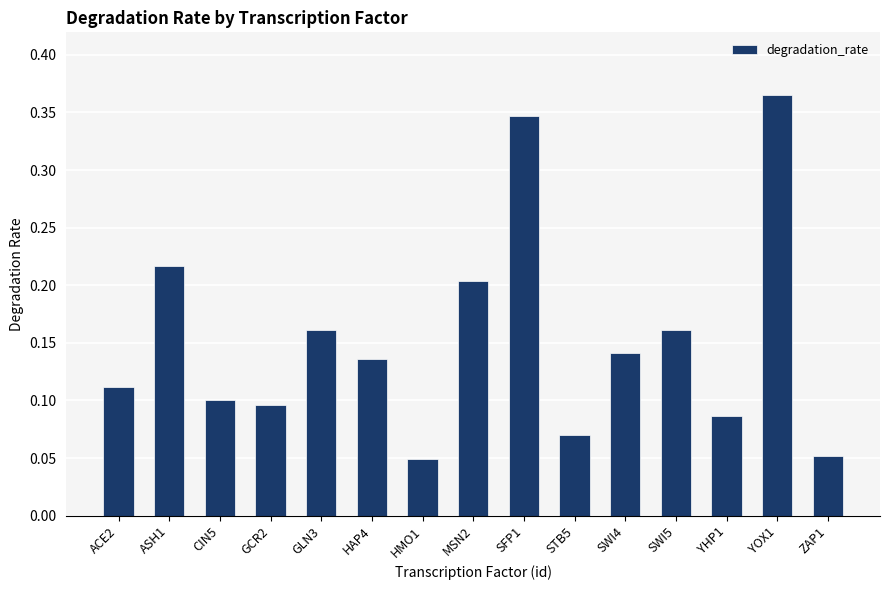

The value at SWI5 is 0.2. True or false?

True